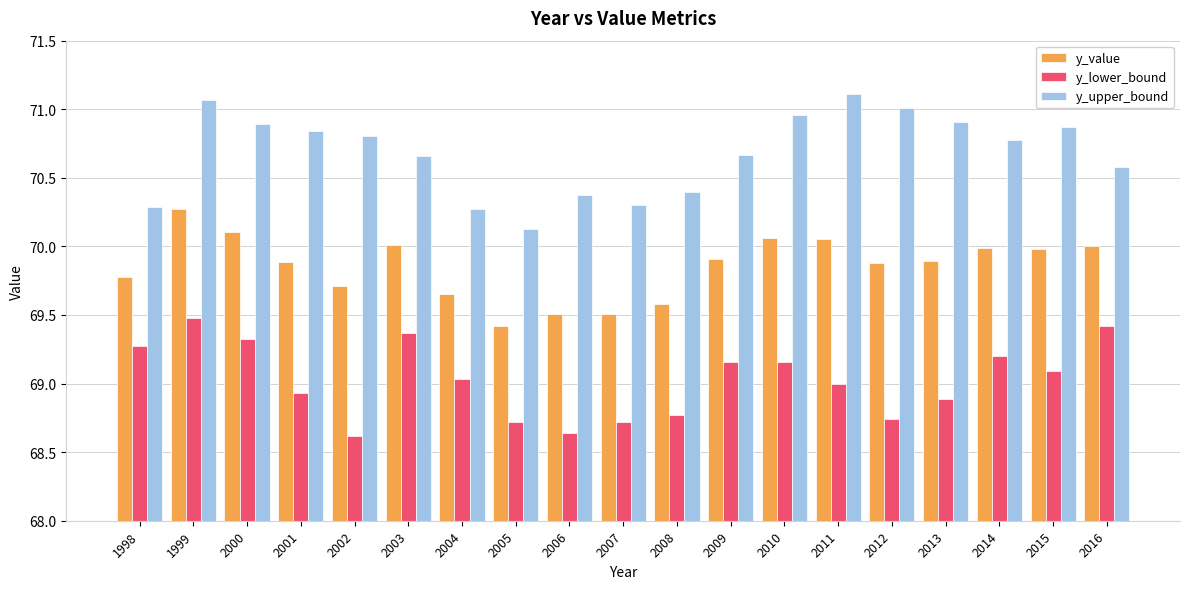

Is the value of y_upper_bound at 2007 greater than the value of y_lower_bound at 1999?

Yes